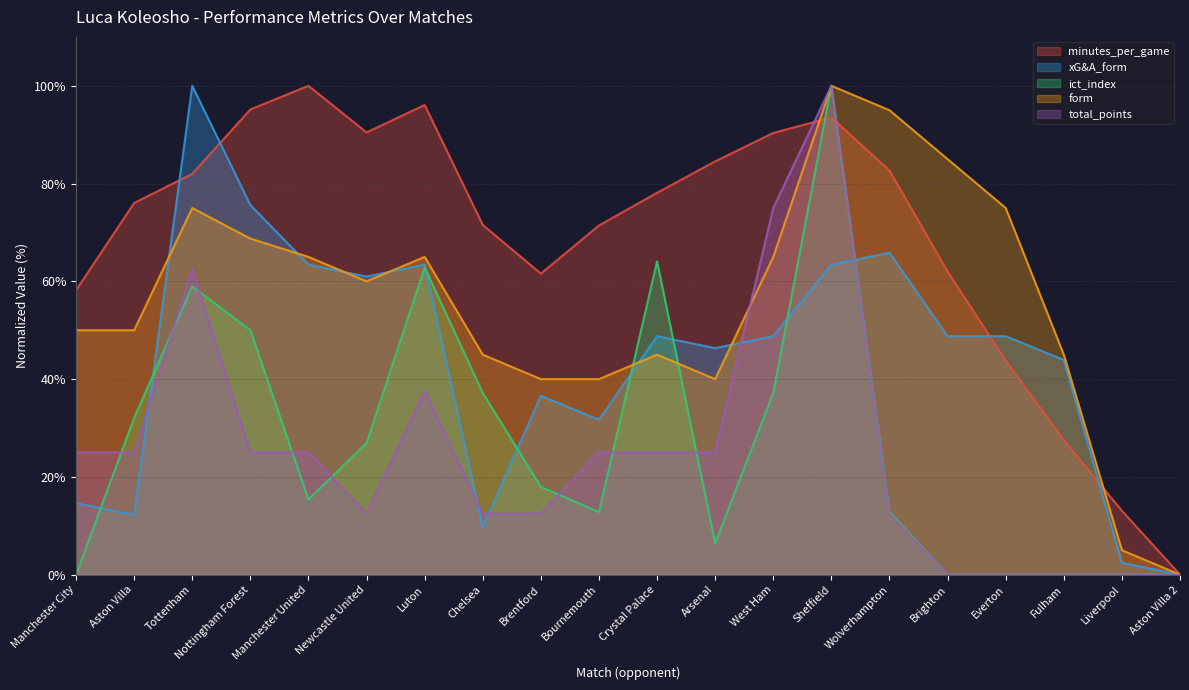

Which has a higher value, Chelsea or Brighton?

Chelsea